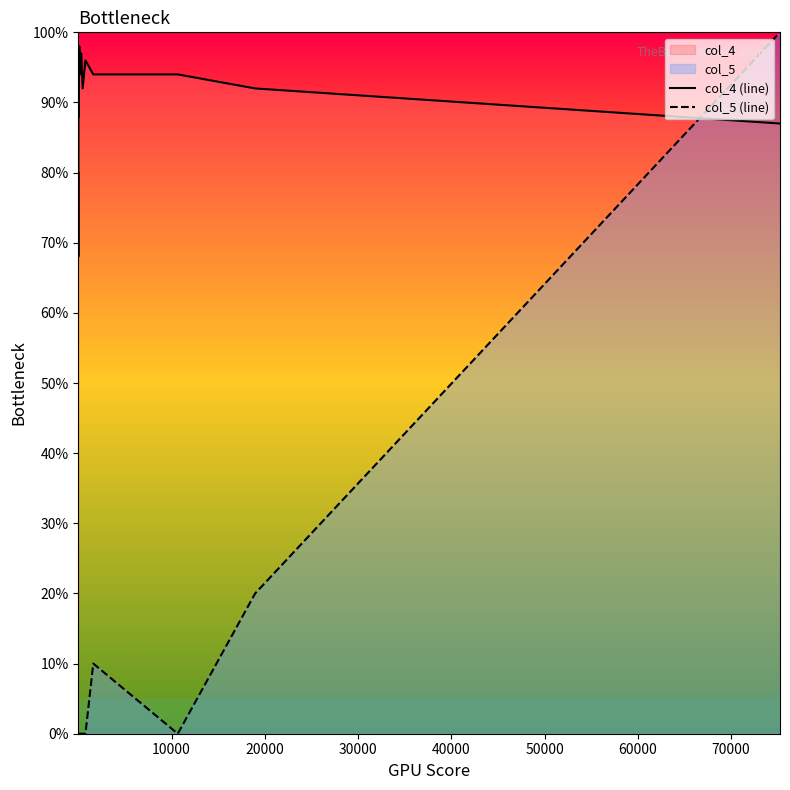

How many col_5 (line) values are between 0 and 1?

20